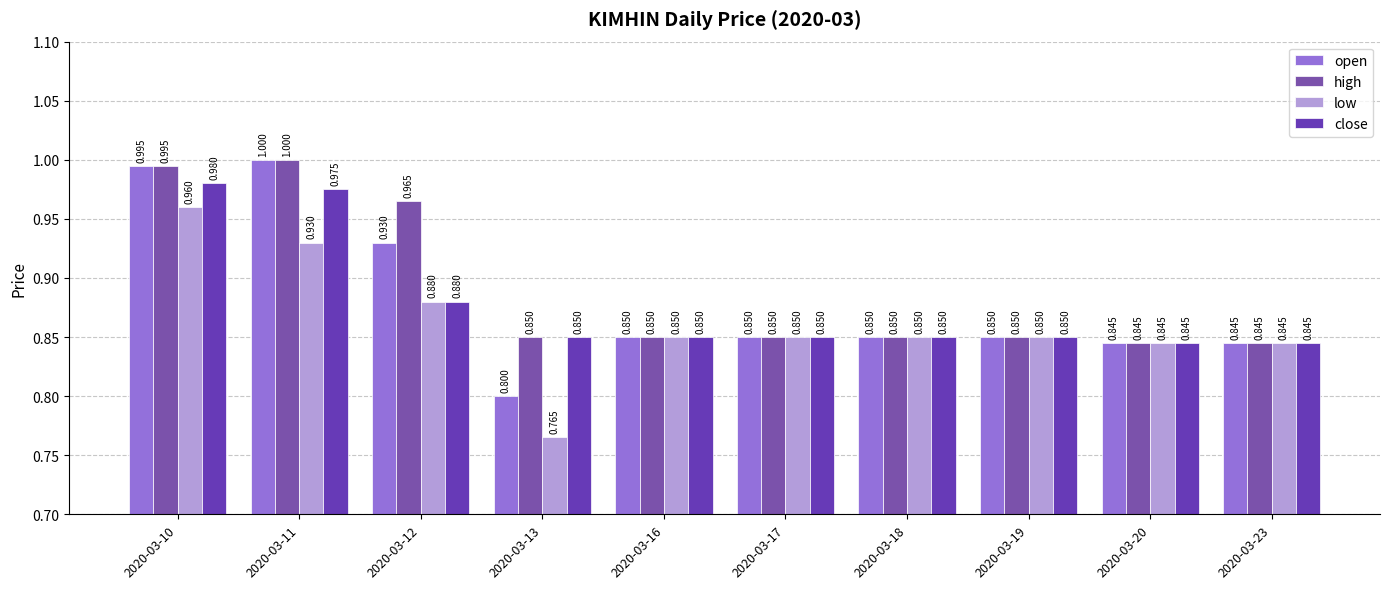

Are the bars grouped side by side (vs. stacked)?

Yes